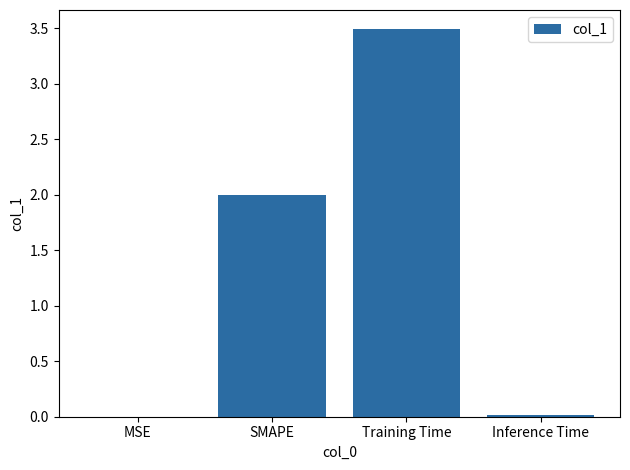

Between SMAPE and Inference Time, which is larger?

SMAPE